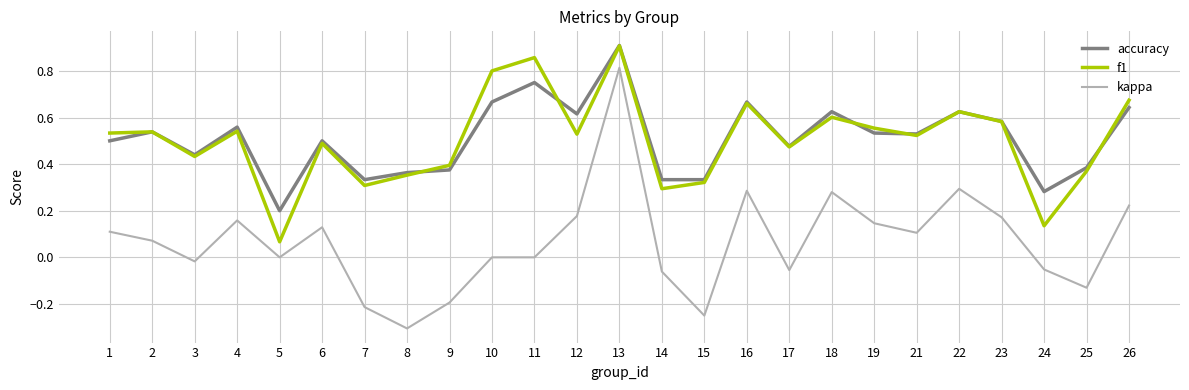

At which label does f1 reach its minimum?

5